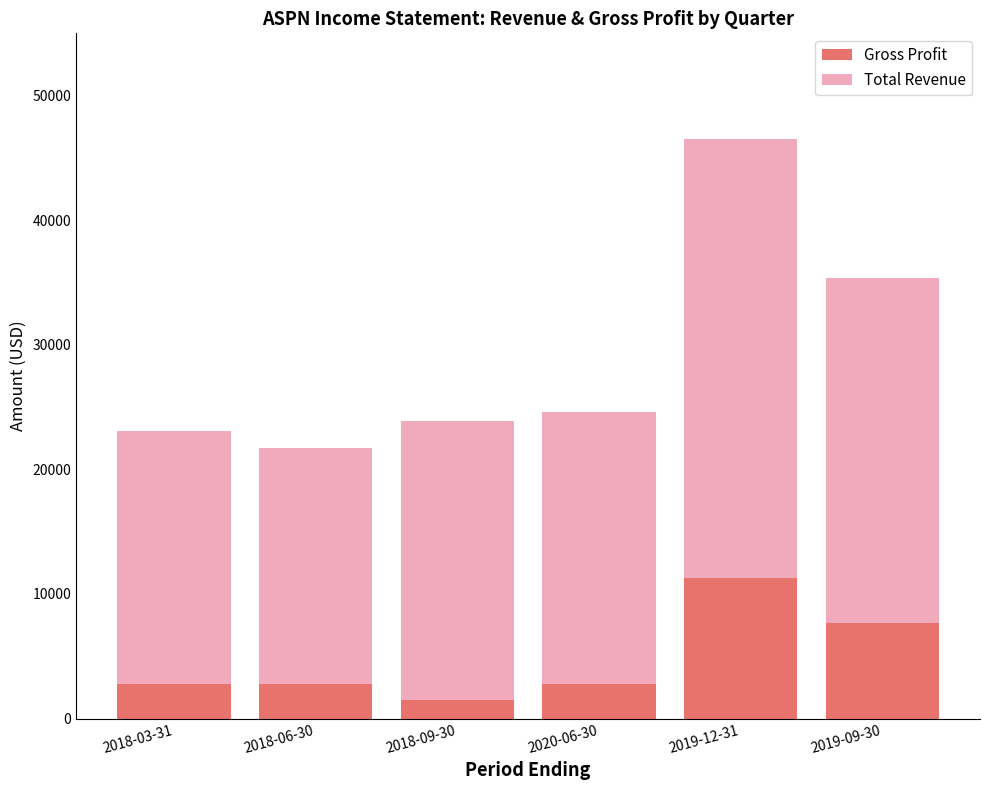

At which category is the sum across all series the highest?

2019-12-31